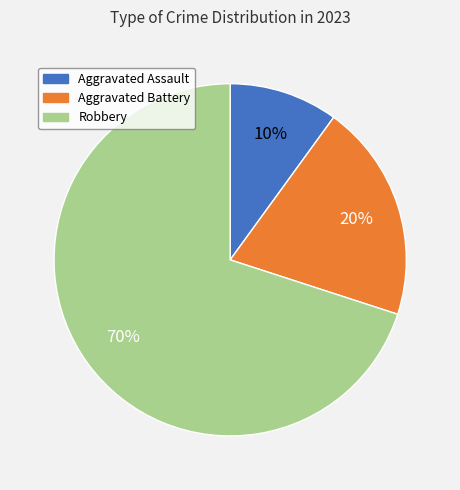

To the nearest percent, what portion does Aggravated Battery represent?

20%